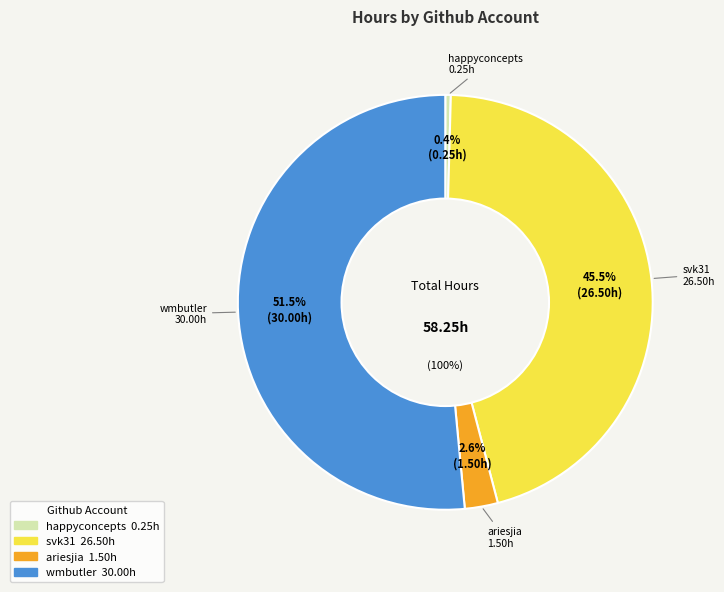

Is there any slice that represents more than half of the pie?

Yes